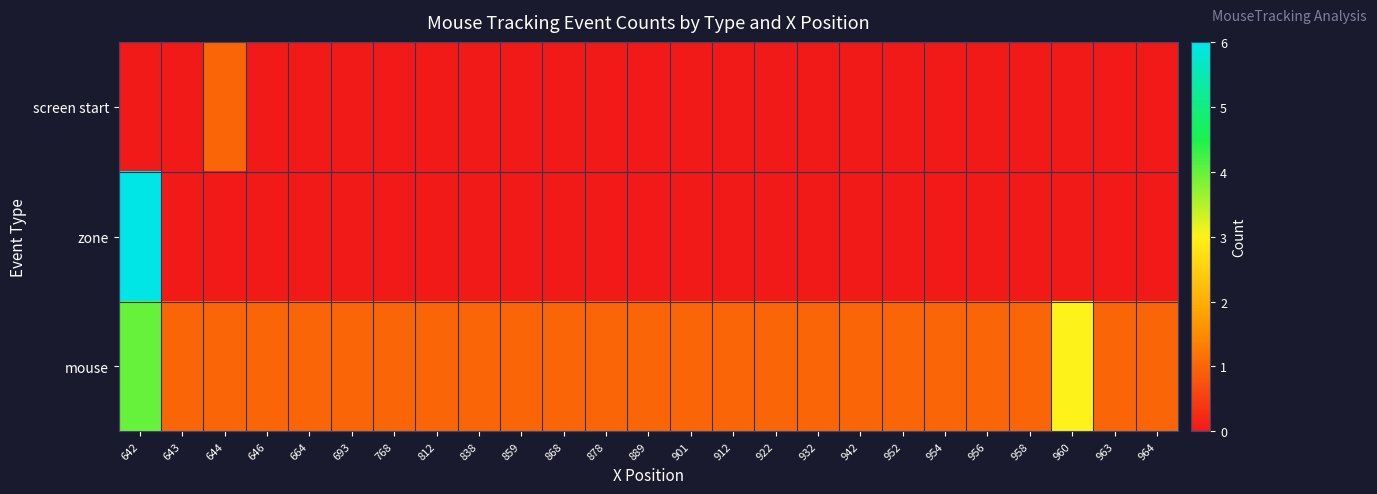

Which series has the largest total across all categories?

mouse